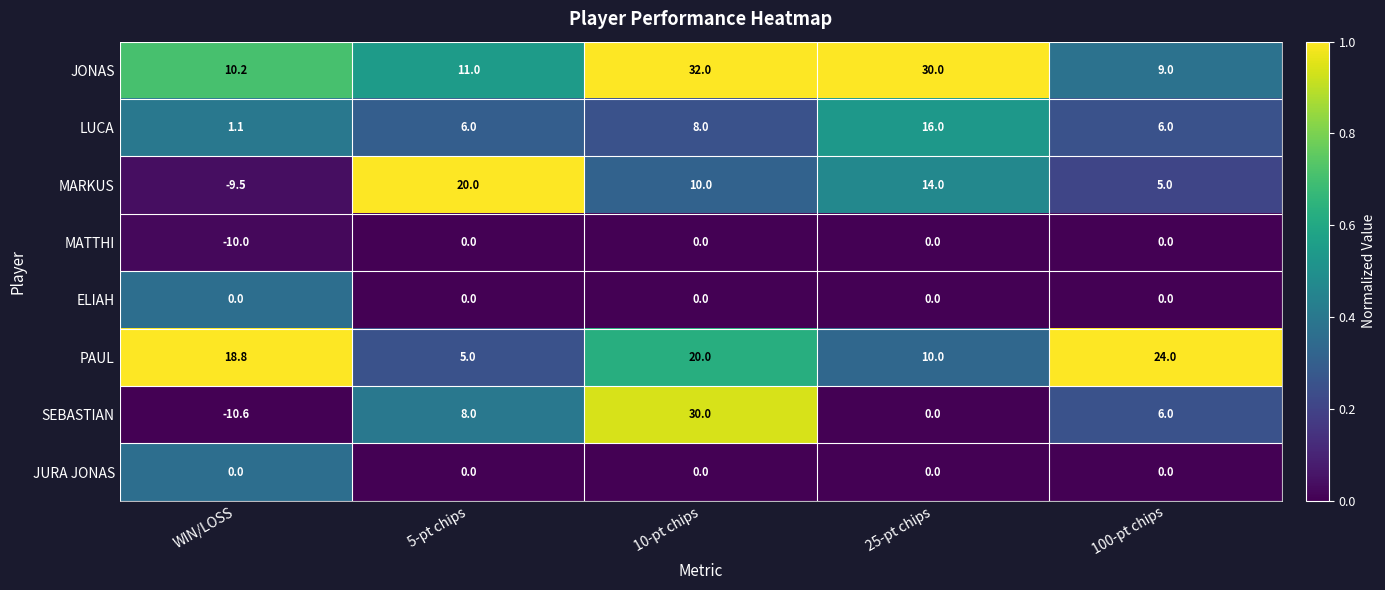

What is the difference between the highest and lowest values at 25-pt chips?

30.0